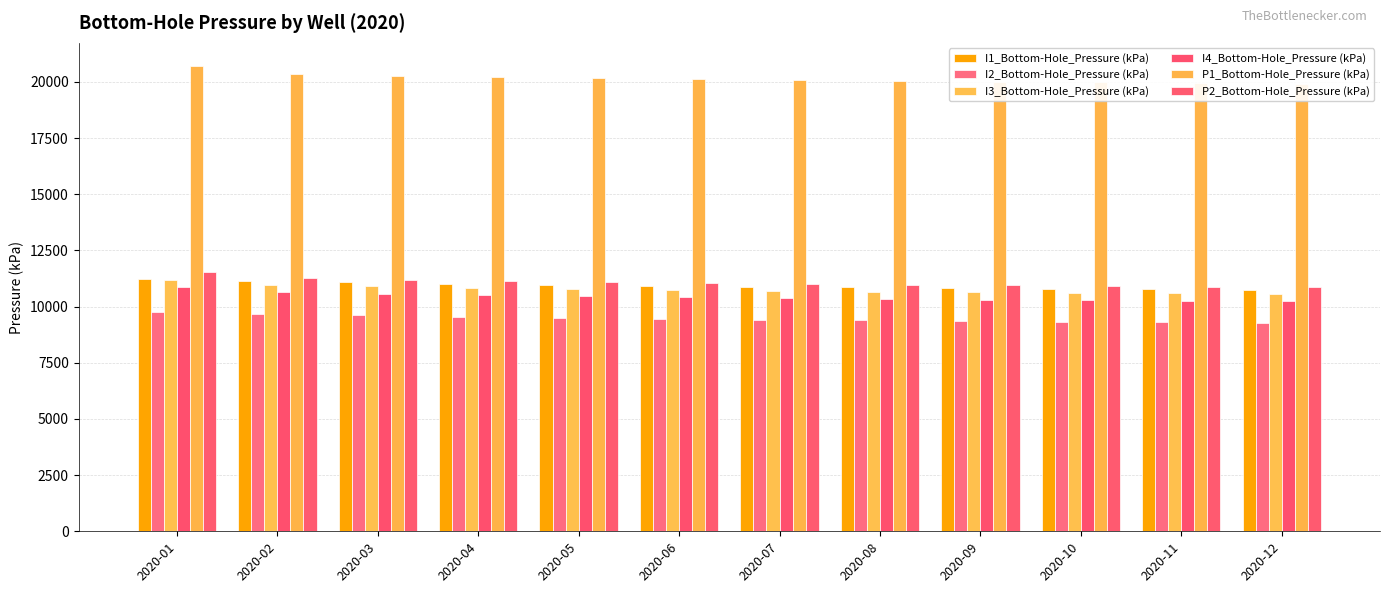

Rank the series at 2020-06 from lowest to highest value.

I2_Bottom-Hole_Pressure (kPa), I4_Bottom-Hole_Pressure (kPa), I3_Bottom-Hole_Pressure (kPa), I1_Bottom-Hole_Pressure (kPa), P2_Bottom-Hole_Pressure (kPa), P1_Bottom-Hole_Pressure (kPa)